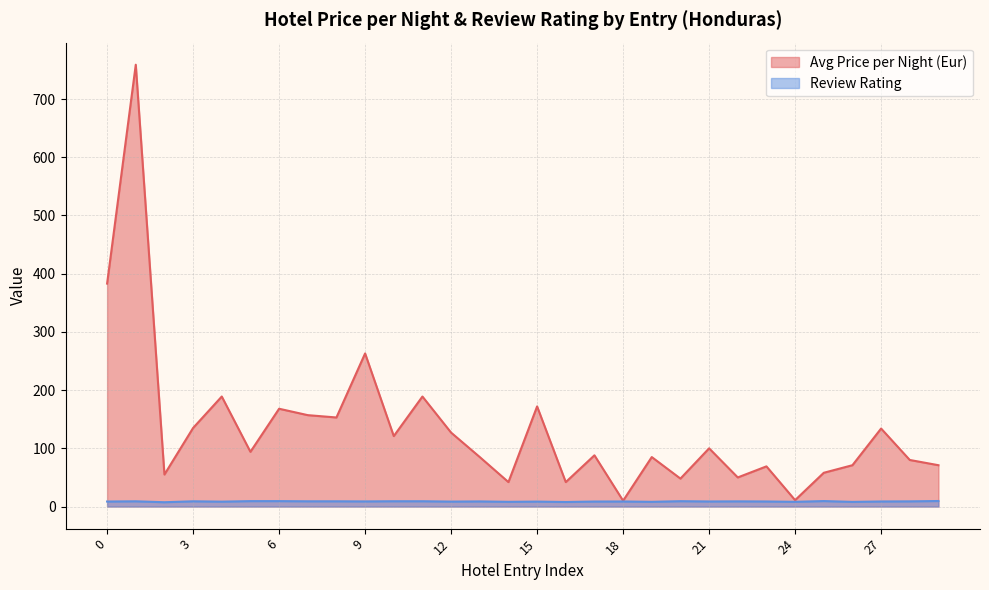

Reading left to right, extract all data points from this chart.

Avg Price per Night (Eur): 383.0	759.0	55.0	135.0	189.0	94.0	168.0	157.0	153.0	263.0	121.0	189.0	127.0	85.0	42.0	172.0	42.0	88.0	10.0	85.0	48.0	100.0	50.0	69.0	11.0	58.0	71.0	134.0	80.0	71.0
Review Rating: 8.6	9.0	7.4	9.0	8.4	9.3	9.3	9.0	9.0	8.8	9.1	9.1	8.5	8.8	8.1	8.5	7.8	8.6	8.7	8.1	9.2	8.7	8.9	8.7	8.1	9.4	8.0	8.7	8.9	9.5